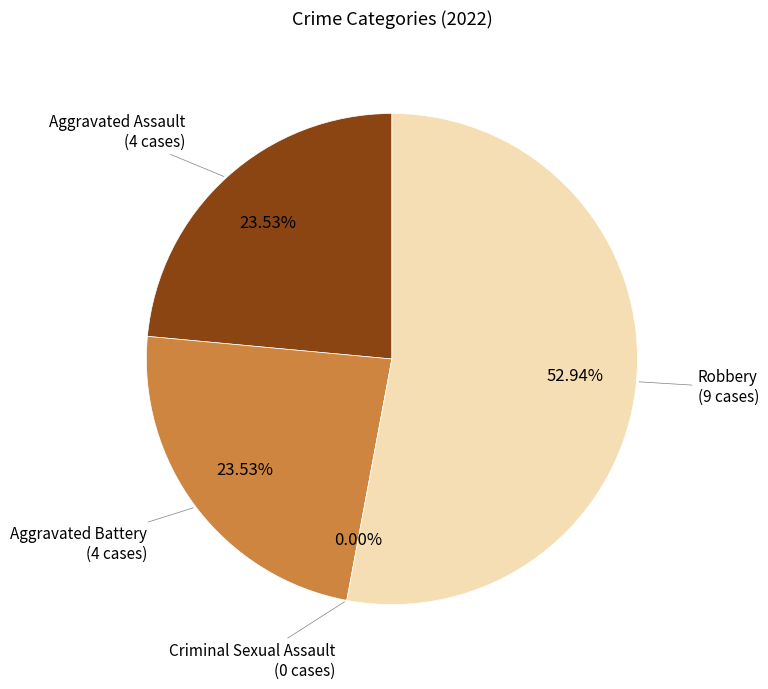

What percentage is the Aggravated Battery slice, to the nearest percent?

24%